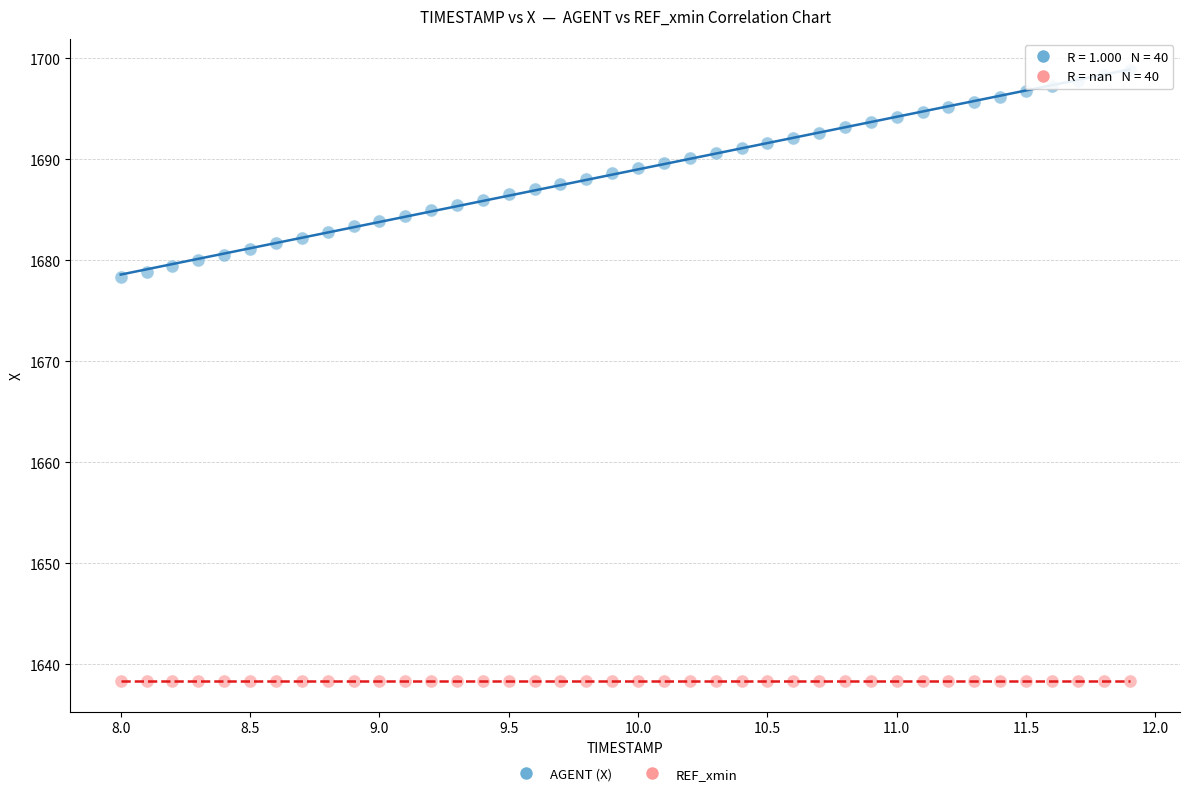

What are all the series names shown in the legend?

AGENT (X), REF_xmin